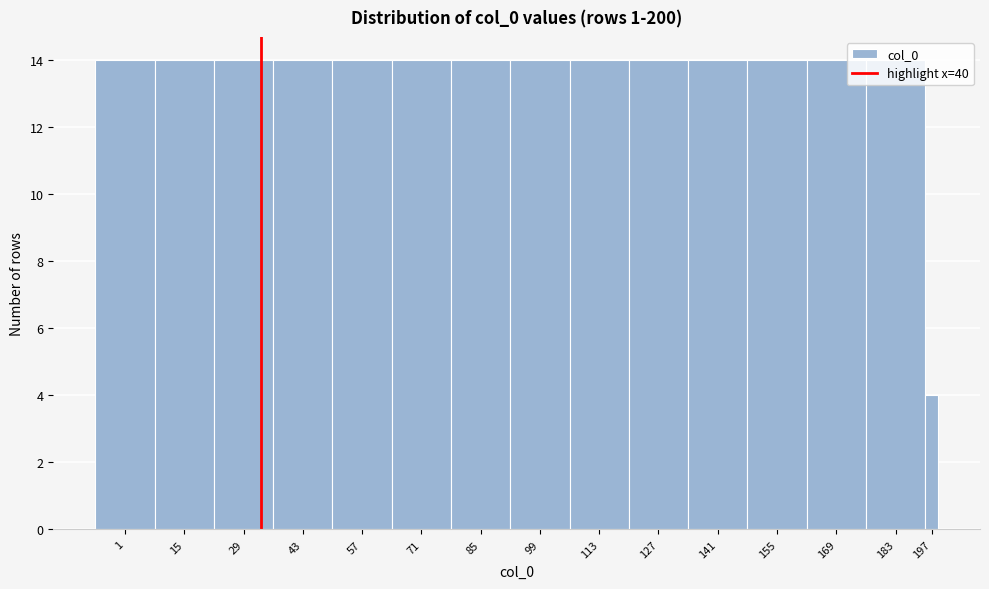

What is the sum of the values at 141 and 43?

28